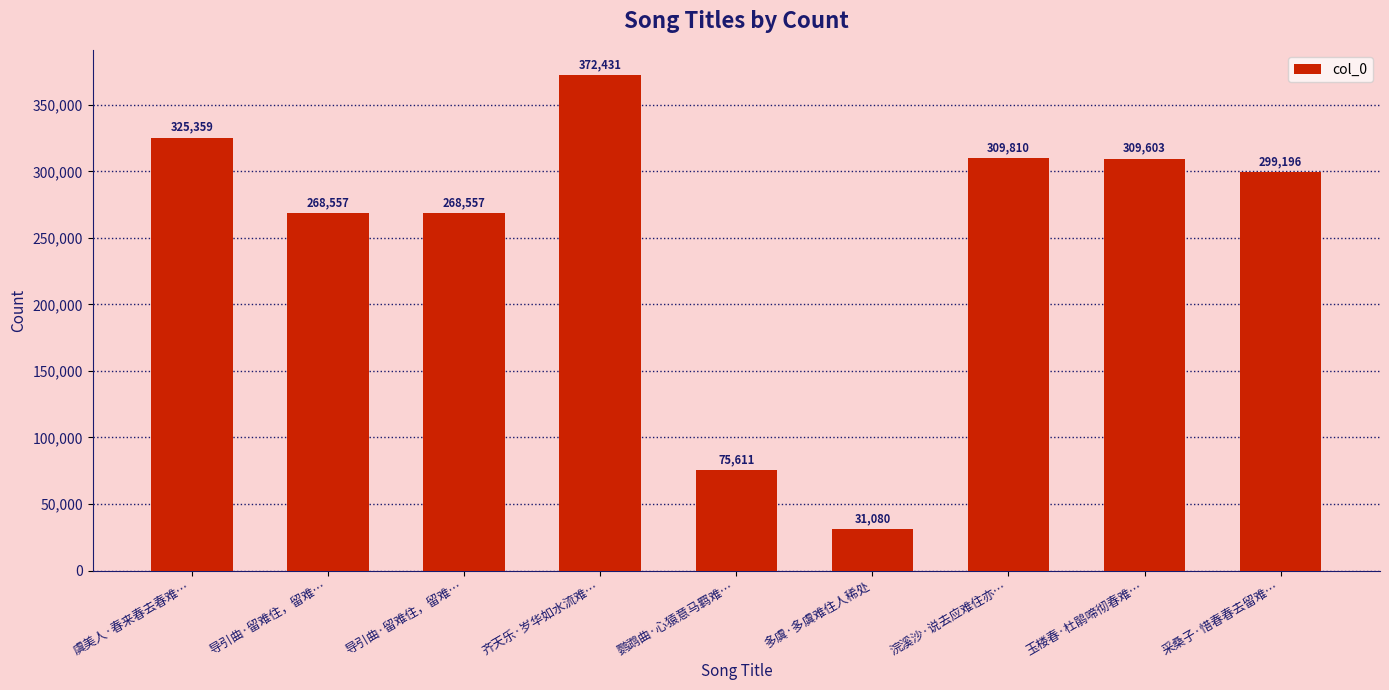

What is the ratio of the value at 齐天乐·岁华如水流难… to the value at 虞美人·春来春去春难…?

1.1